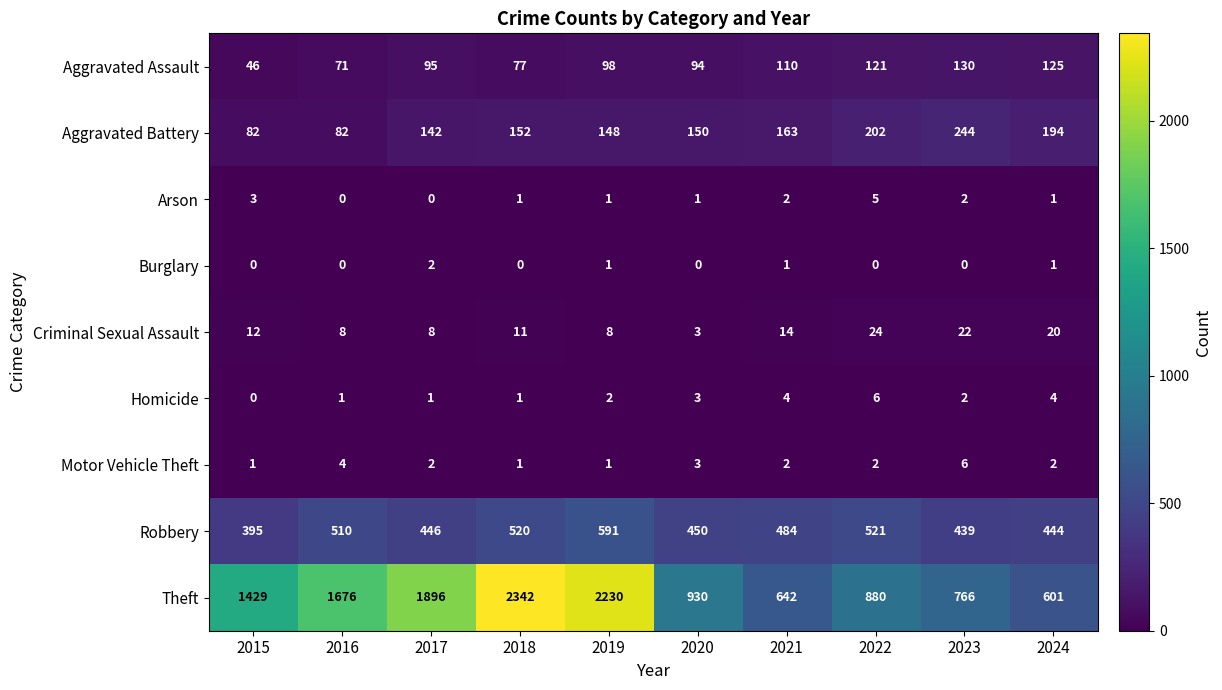

What is the sum of the Aggravated Battery values at 2019 and 2016?

230